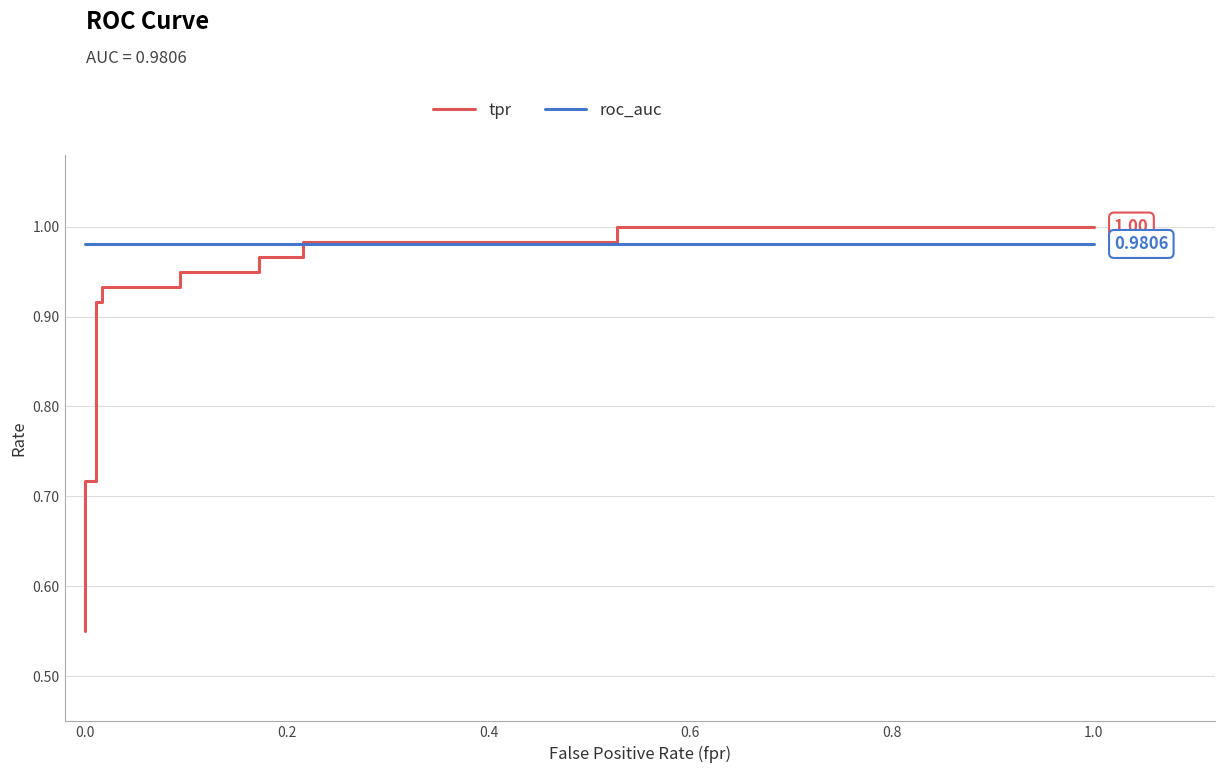

What is the sum of all tpr values?

13.5